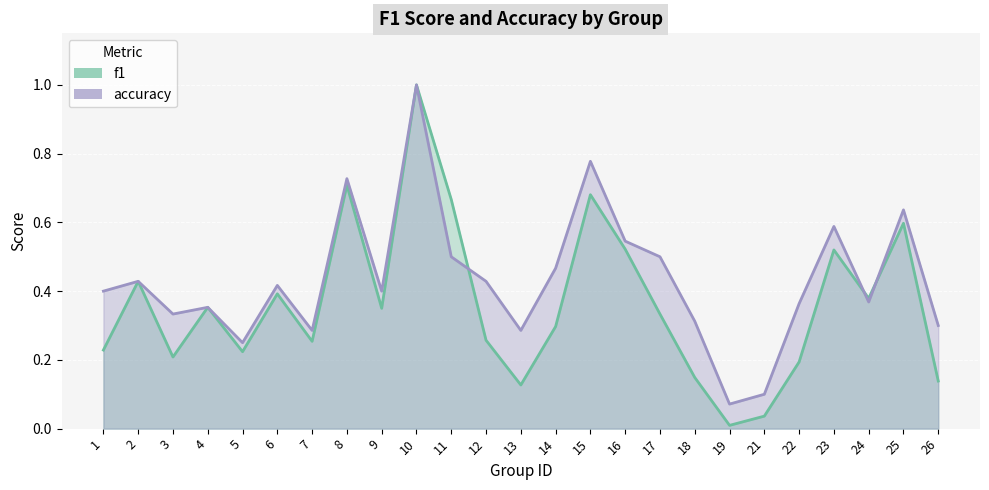

How many lines are shown in the chart?

2